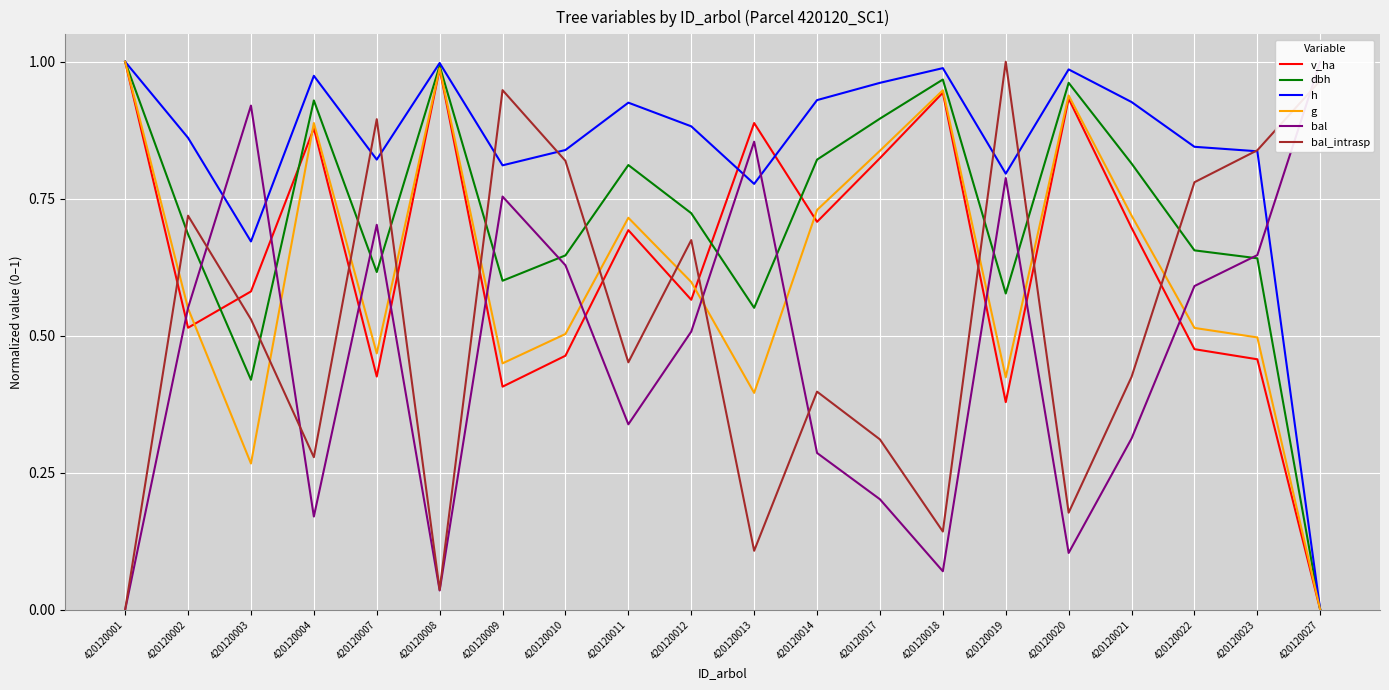

After their last crossing, which series has the higher values: bal or v_ha?

bal